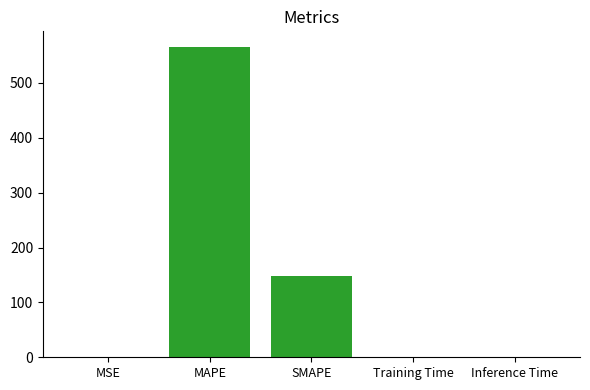

Is it true that the value at MAPE is 872.9?

False